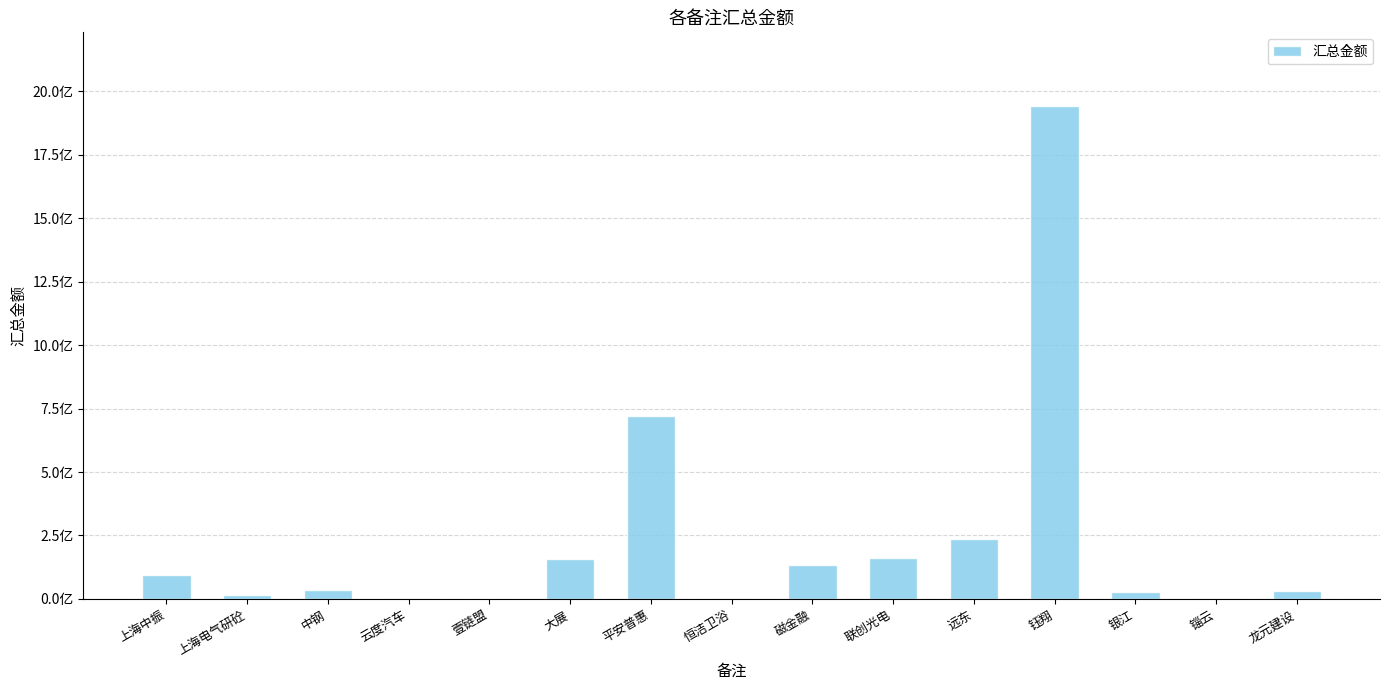

The chart shows a value of 1251296.6 at 锱云. True or false?

False